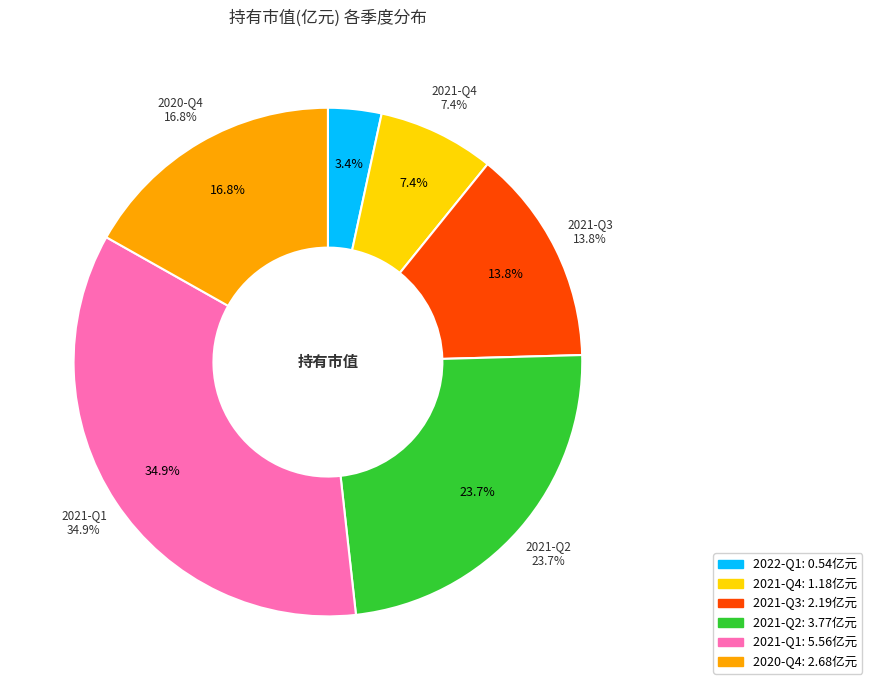

What percentage is the 2021-Q2 slice, to the nearest percent?

24%